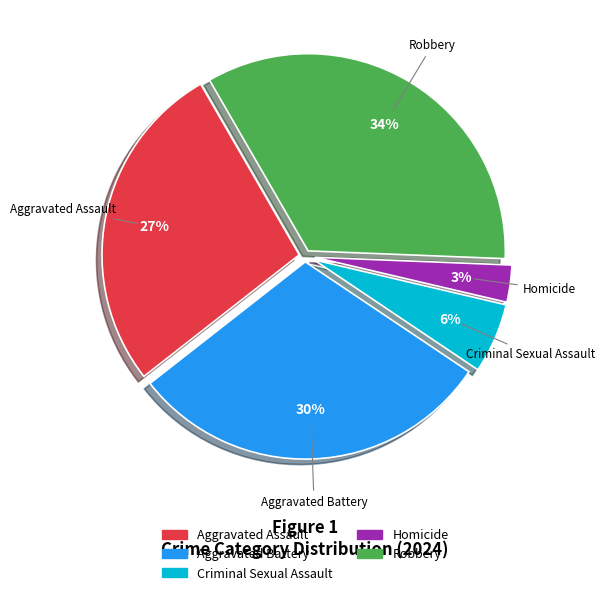

Which slice is the largest?

Robbery